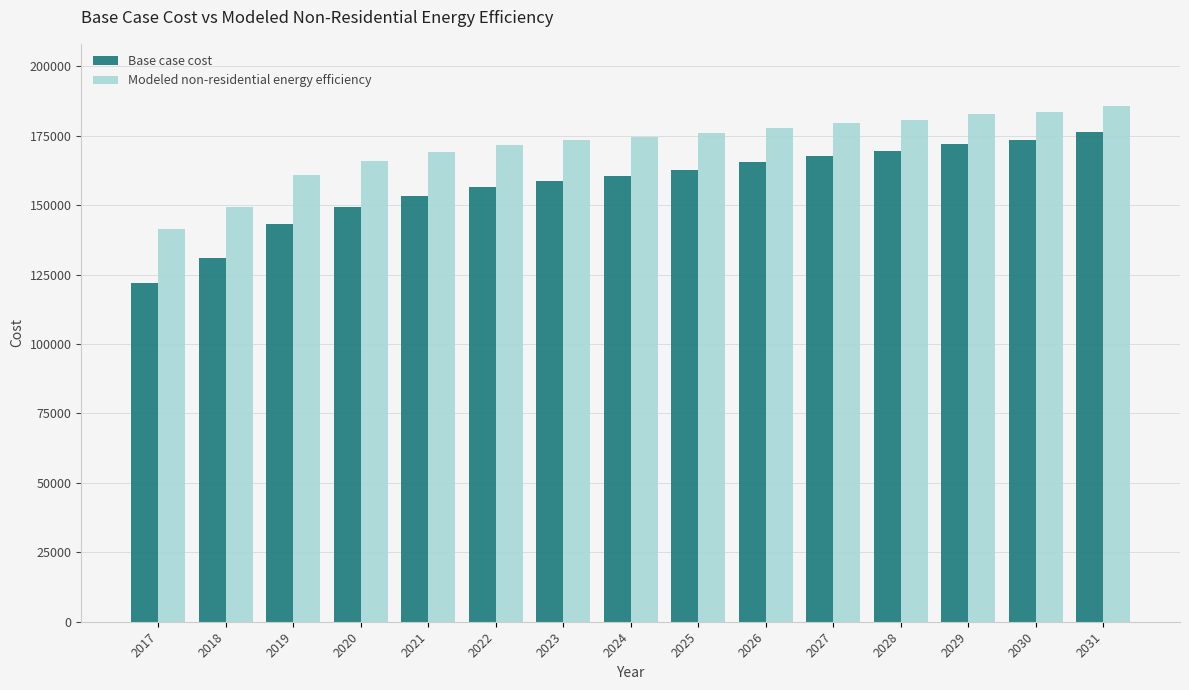

At which label does Modeled non-residential energy efficiency first exceed 174407?

2024